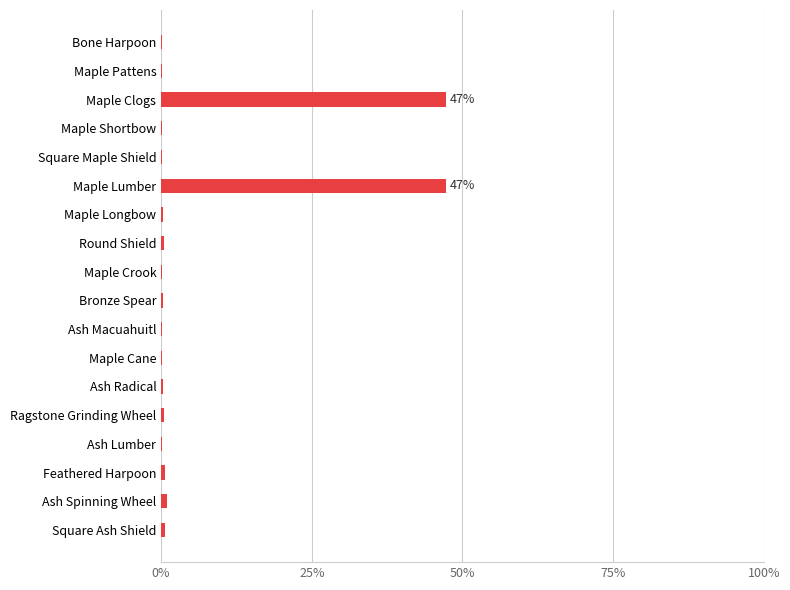

What is the average value?

5.6